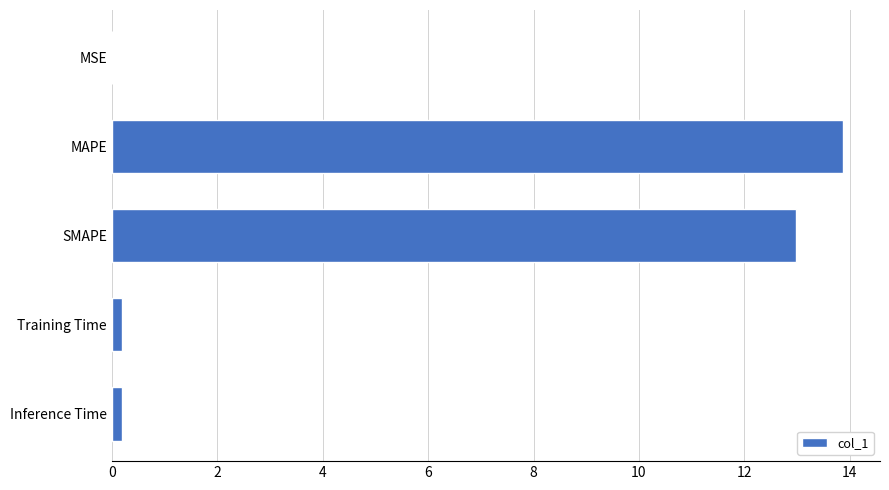

Which label corresponds to the largest value in the chart?

MAPE